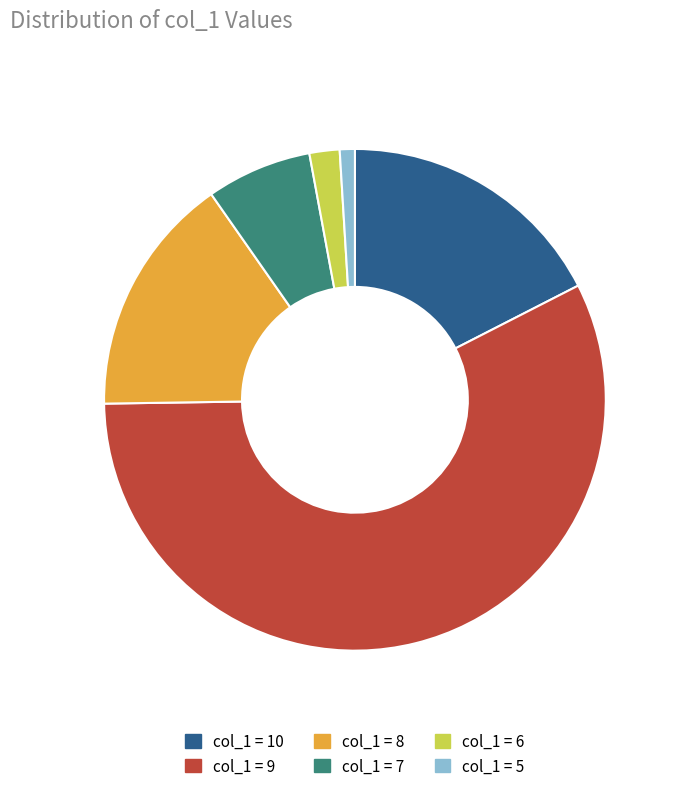

Does any single category account for the majority?

Yes